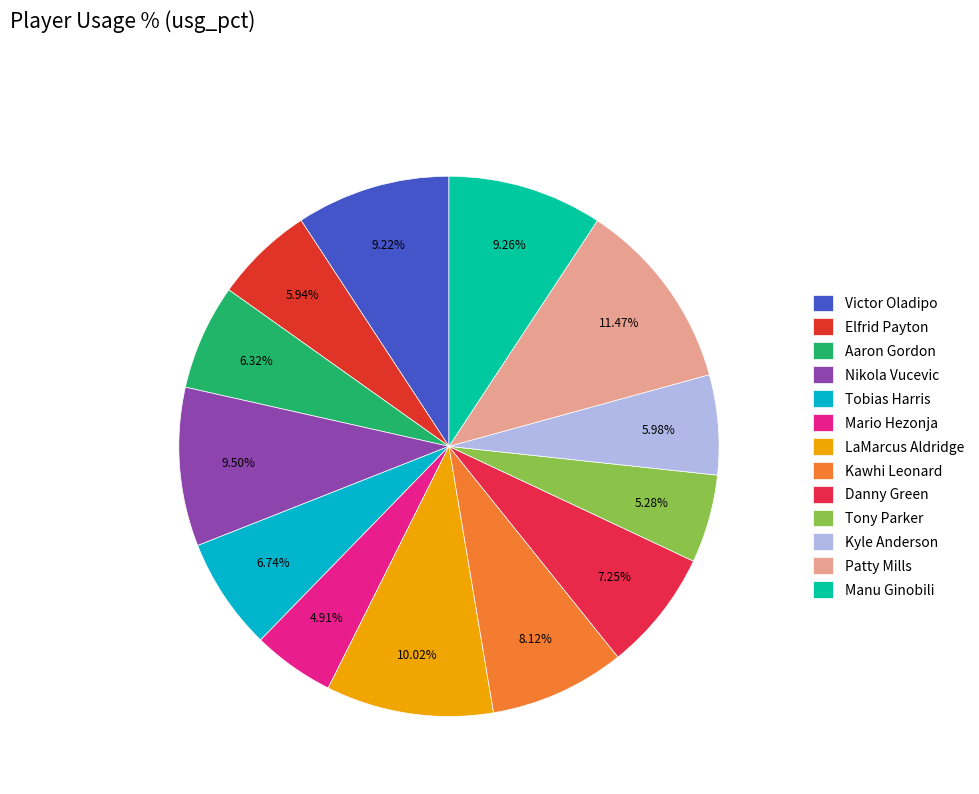

What is the ratio of the value at Kyle Anderson to the value at Patty Mills?

0.5